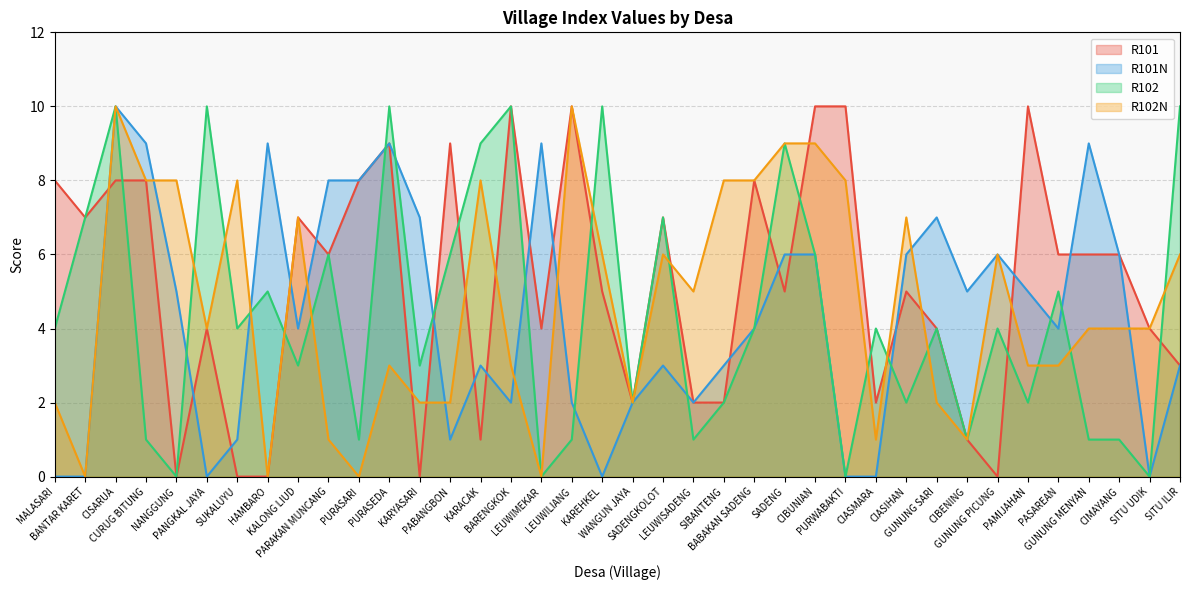

True or false: R102 and R101N cross at least once.

True